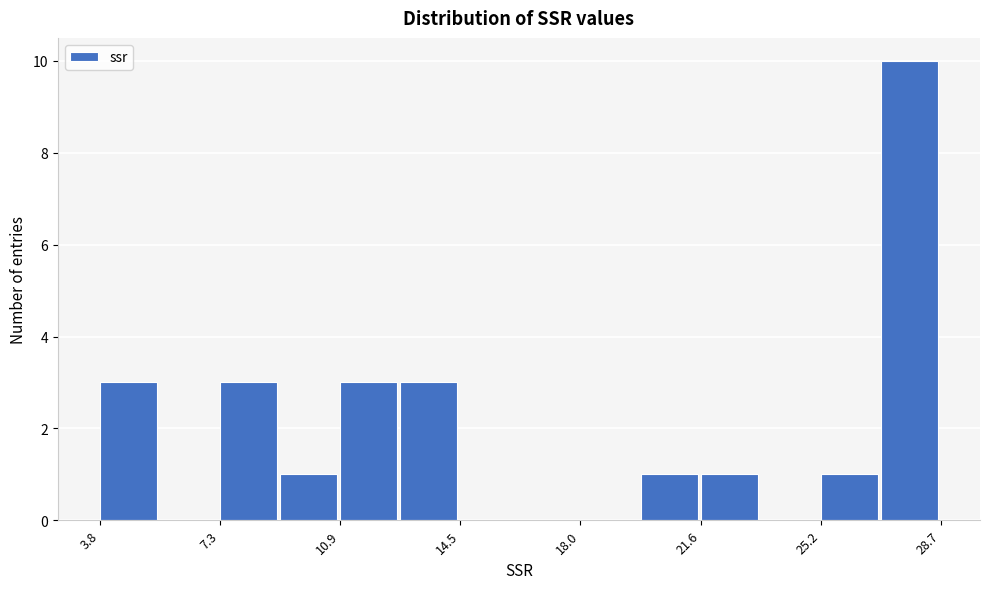

Read against the x-axis, roughly where is the centre of the tallest bar?

28.0